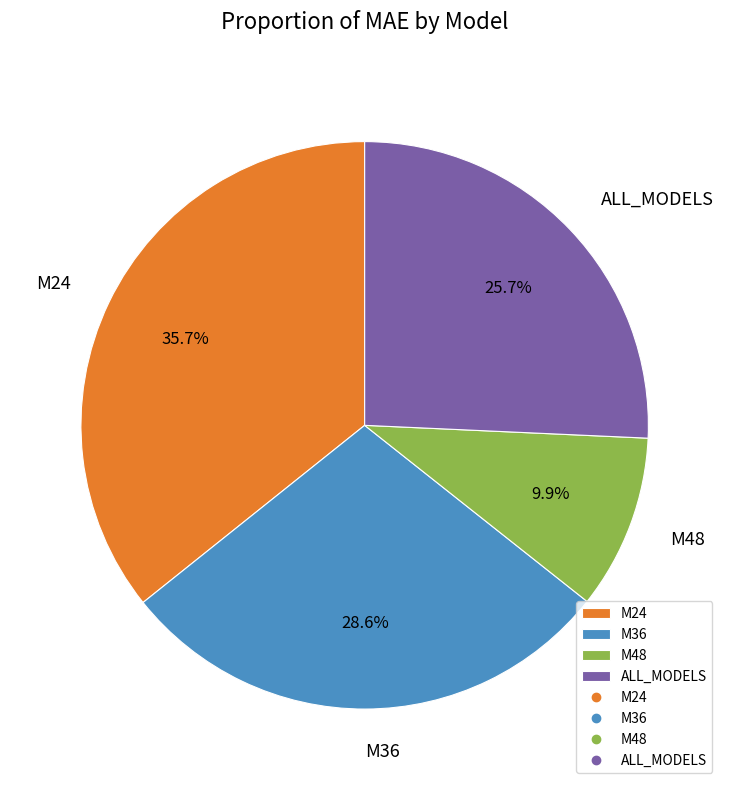

What percentage is the ALL_MODELS slice, to the nearest percent?

26%